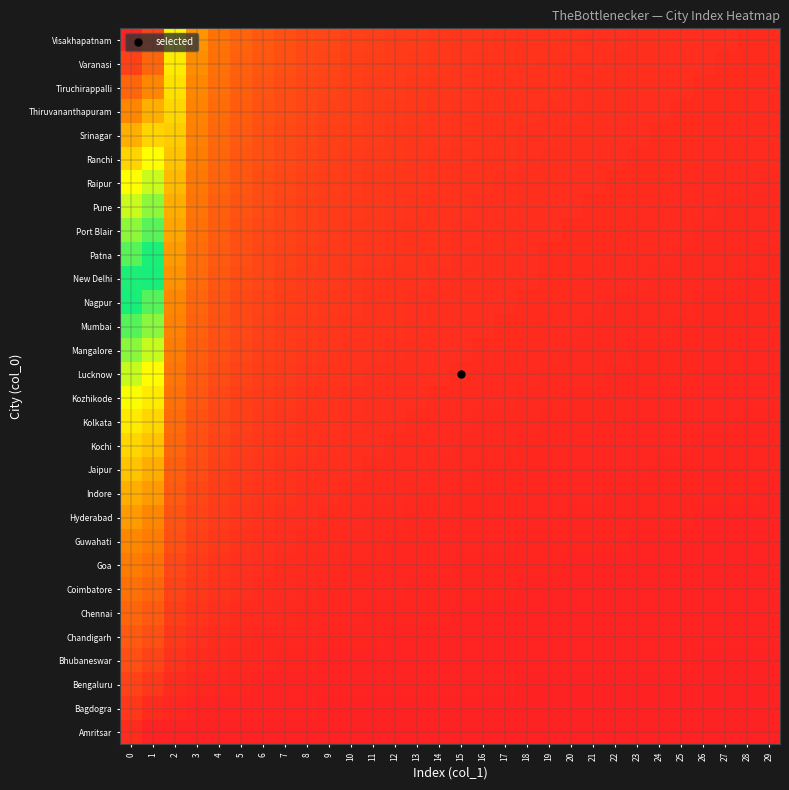

At how many categories does at least one series exceed 20?

2